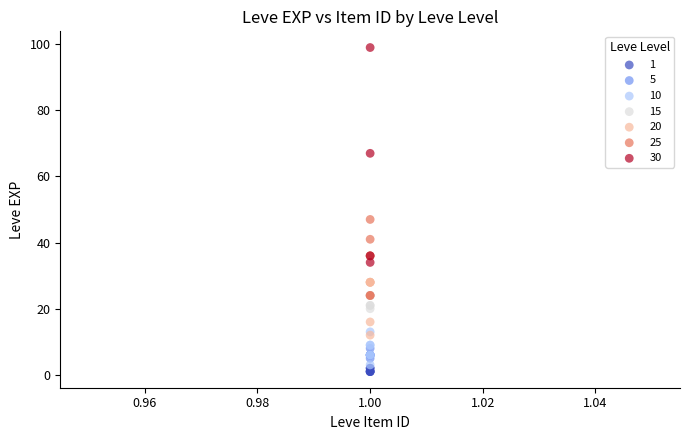

What are all the series names shown in the legend?

1, 5, 10, 15, 20, 25, 30